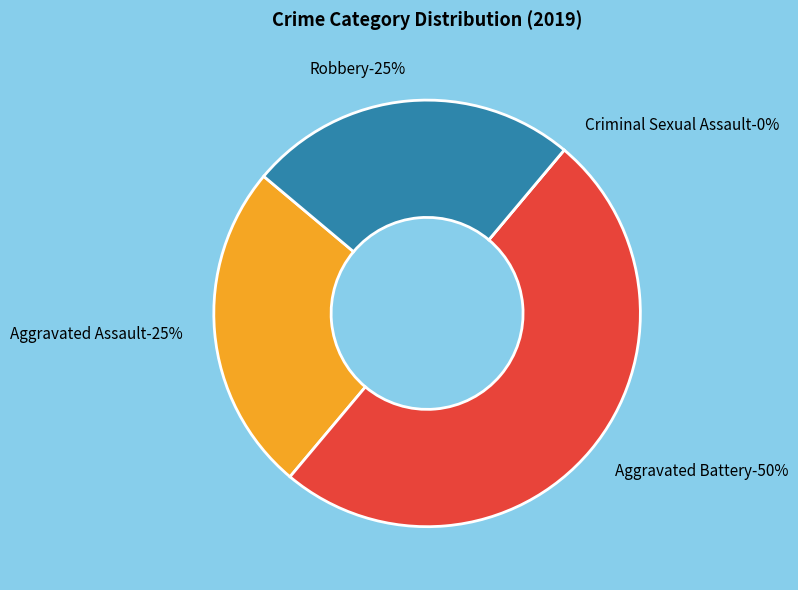

What portion of the pie excludes Criminal Sexual Assault?

100.0%